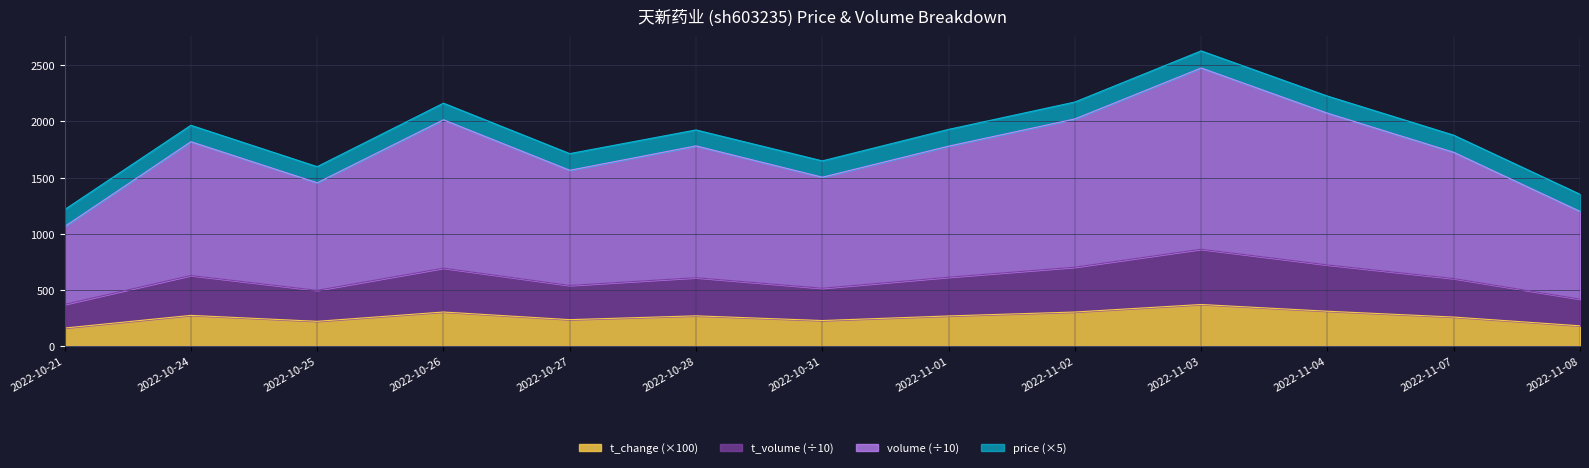

What is the maximum value for t_change (×100)?

369.0